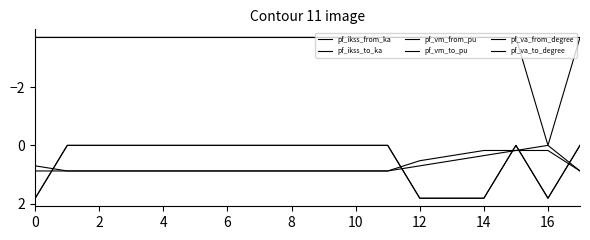

Is this an area chart (filled region under the line)?

No